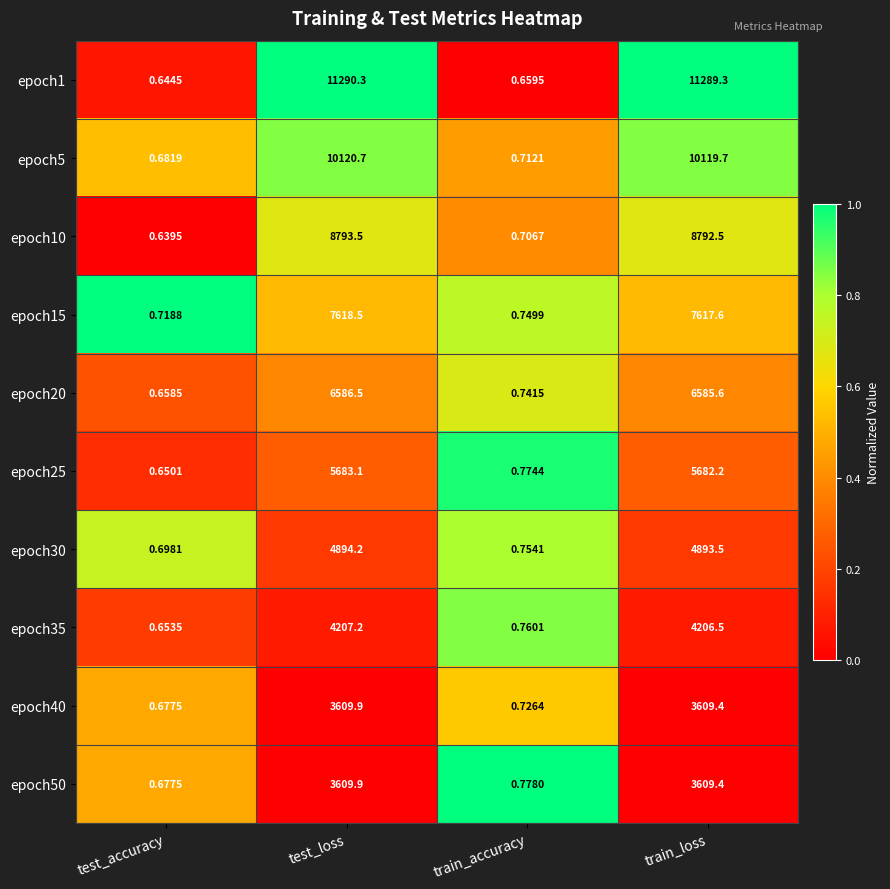

Which series has the largest total across all categories?

epoch1